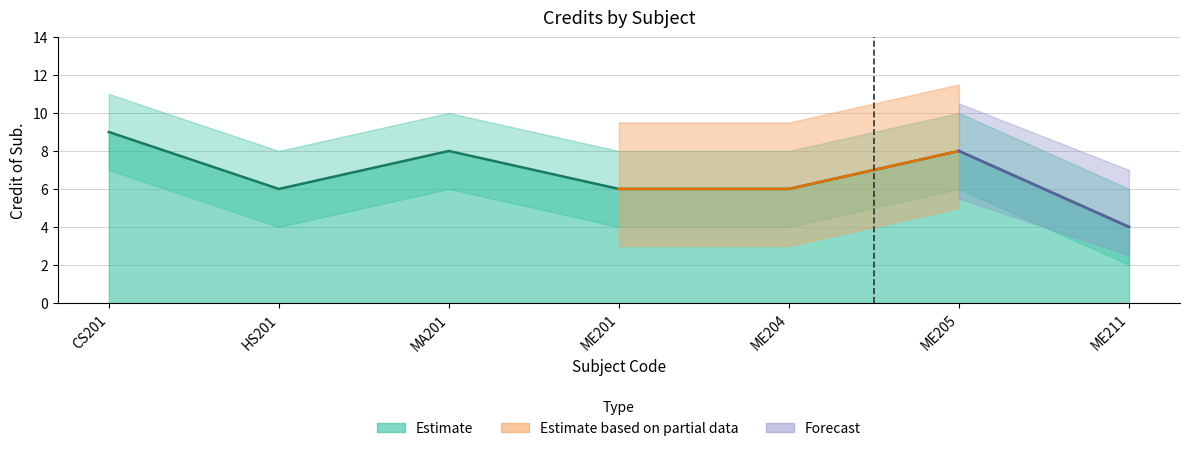

What position from the right is ME205?

2